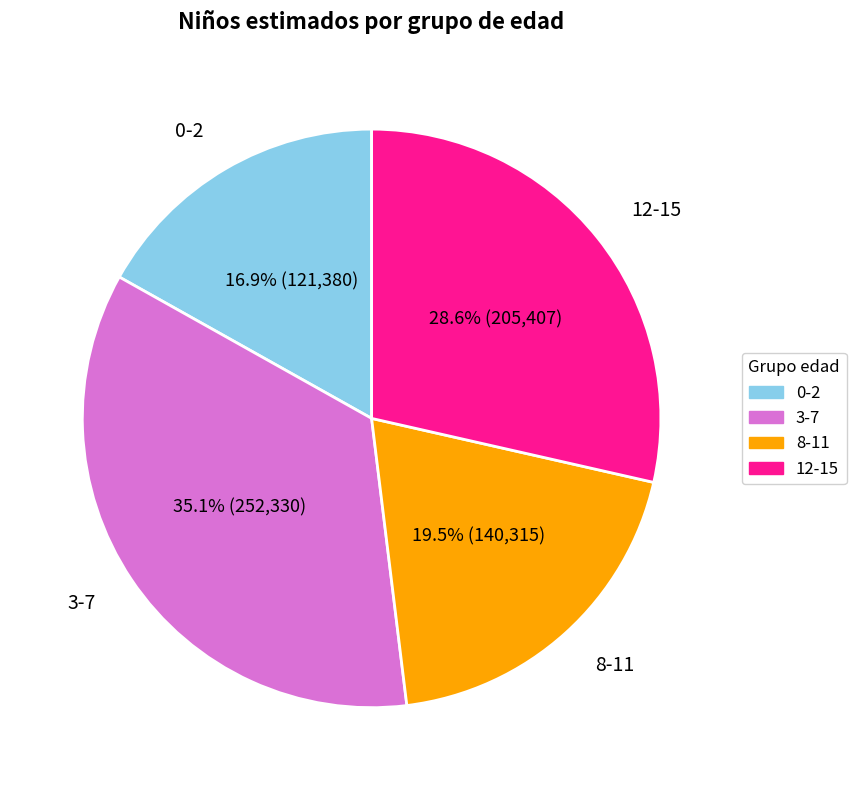

Count the number of slices in the pie.

4